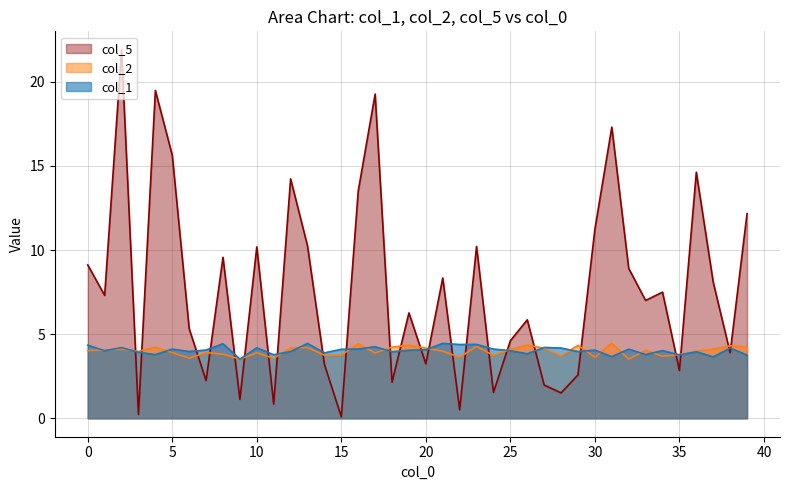

True or false: col_1 has a value of 4.3 at 17.

True